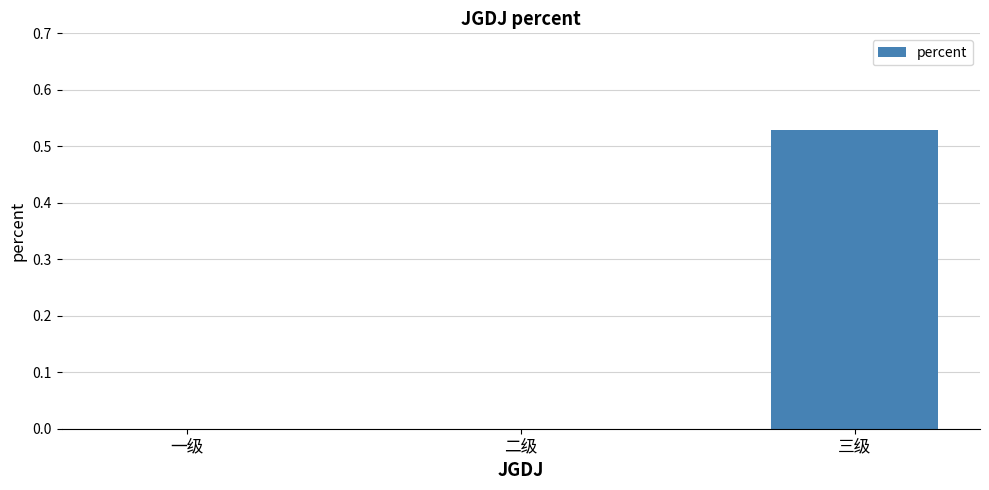

How many data points does each series have?

3